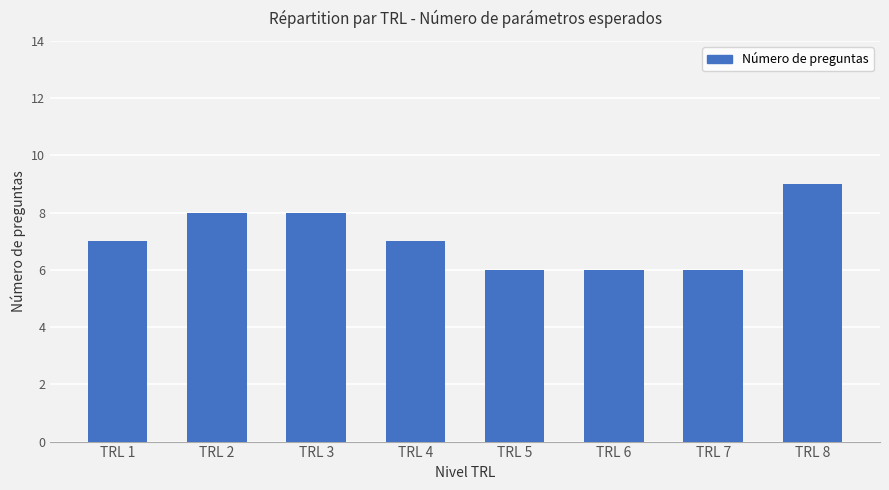

How many distinct data groups are displayed?

1